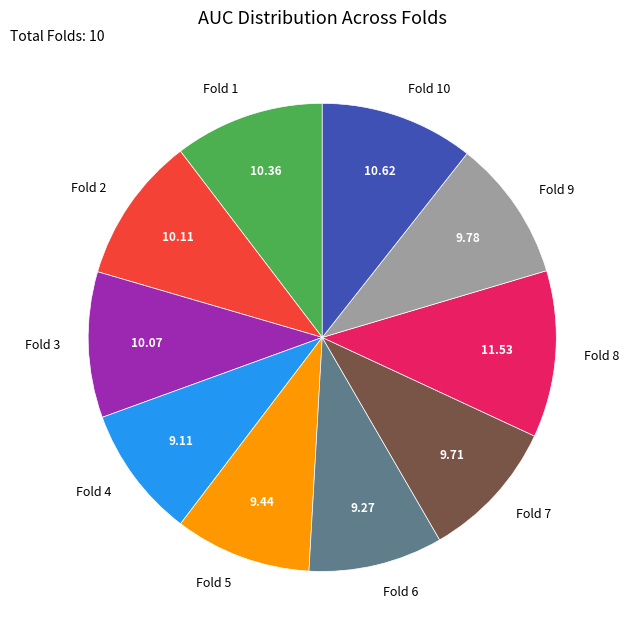

Is Fold 7 the majority of the pie?

No